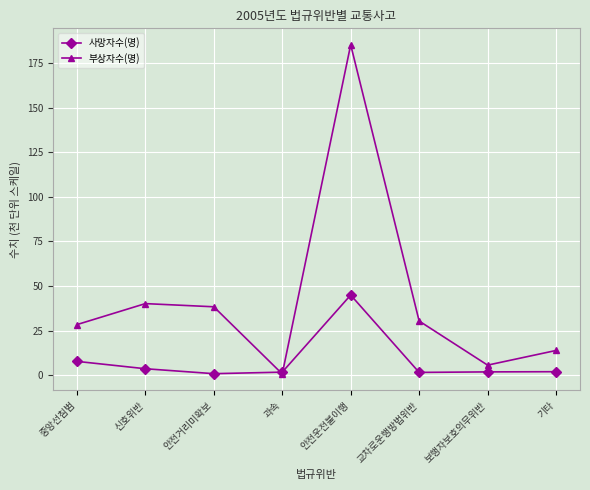

What is the label of the 6th point from the left?

교차로운행방법위반